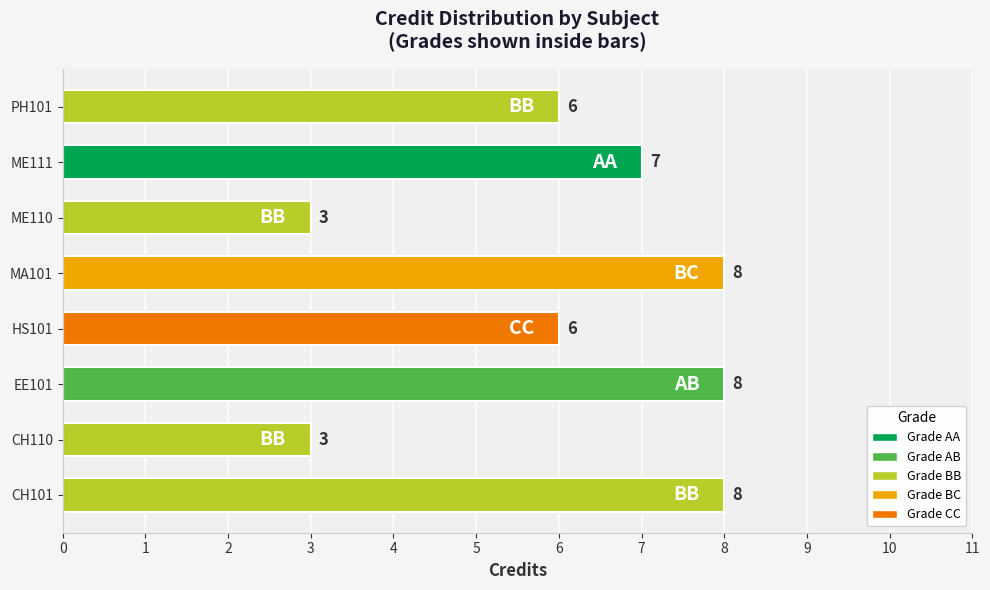

The chart shows a value of 4 at HS101. True or false?

False